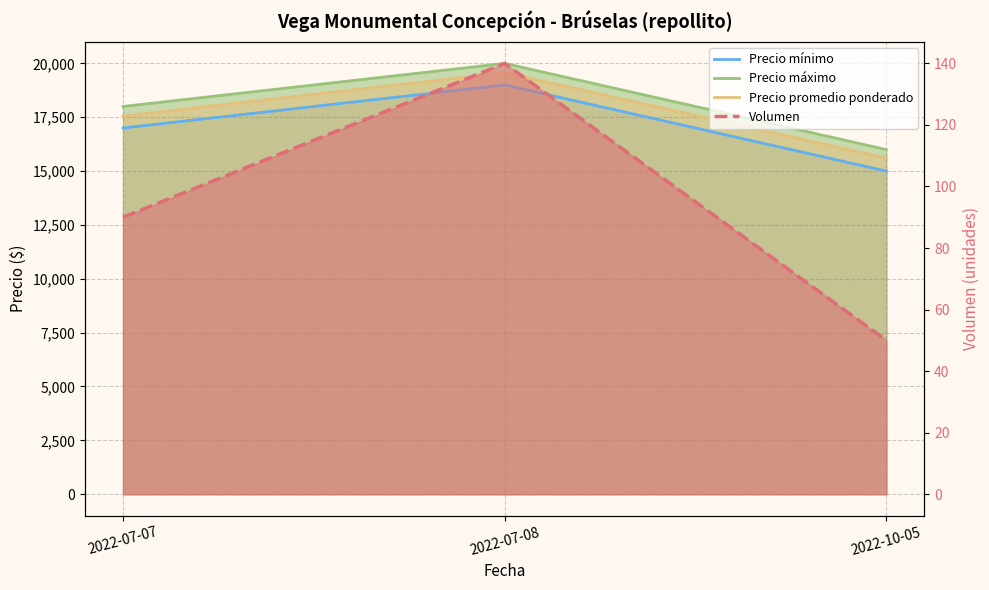

How many distinct data groups are displayed?

4